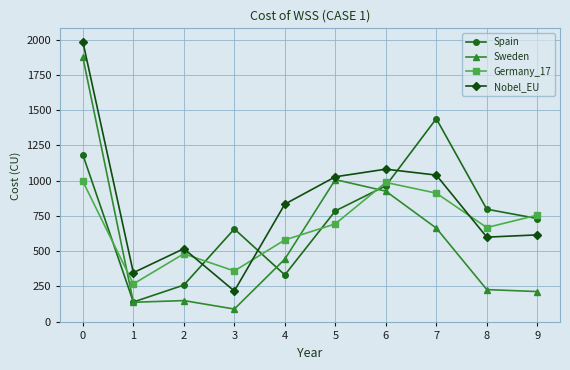

Does the chart have visible grid lines?

Yes